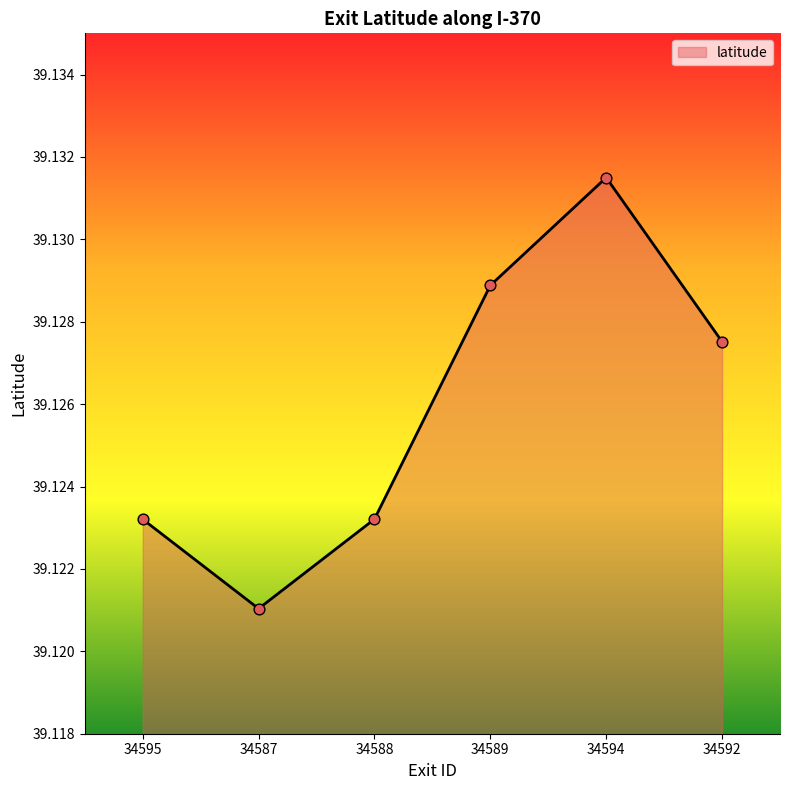

Between 34595 and 34587, which is larger?

34595